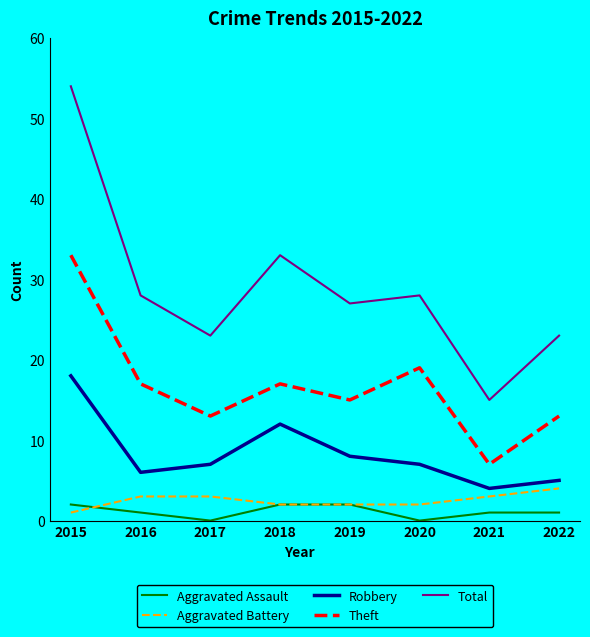

Reading left to right, what are all the values shown in this chart?

Aggravated Assault: 2015=2	2016=1	2017=0	2018=2	2019=2	2020=0	2021=1	2022=1
Aggravated Battery: 2015=1	2016=3	2017=3	2018=2	2019=2	2020=2	2021=3	2022=4
Robbery: 2015=18	2016=6	2017=7	2018=12	2019=8	2020=7	2021=4	2022=5
Theft: 2015=33	2016=17	2017=13	2018=17	2019=15	2020=19	2021=7	2022=13
Total: 2015=54	2016=28	2017=23	2018=33	2019=27	2020=28	2021=15	2022=23